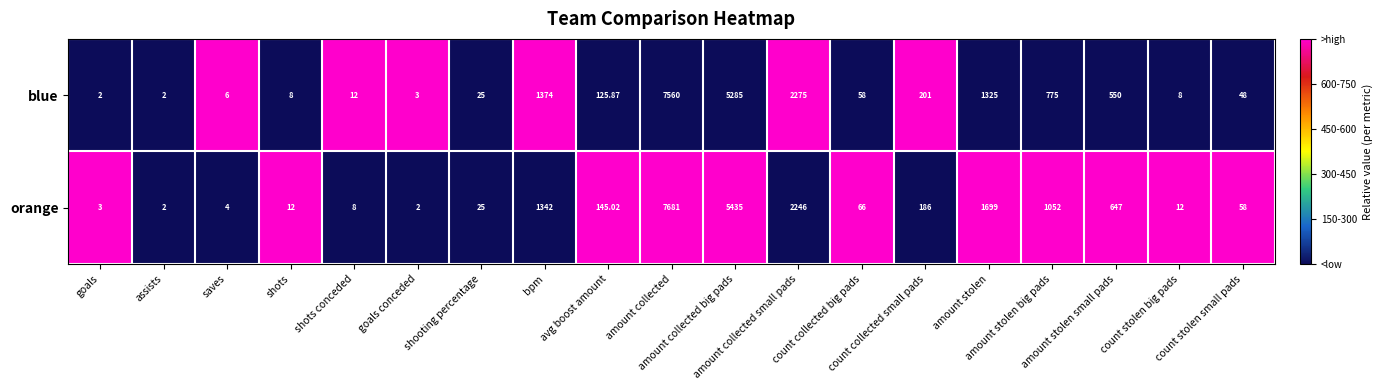

At which category is the sum across all series the highest?

amount collected